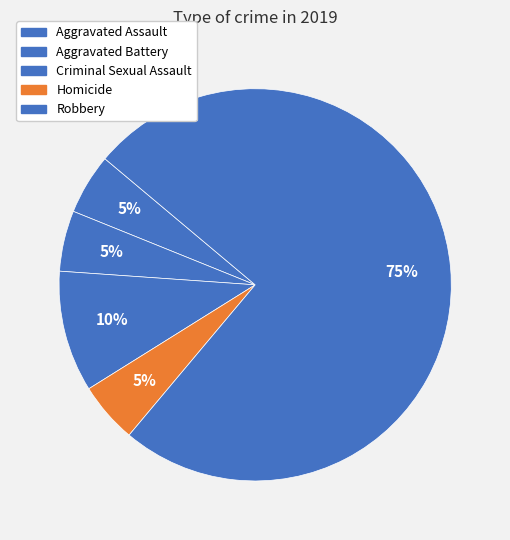

To the nearest percent, what is the difference between the largest and smallest slice percentages?

70%